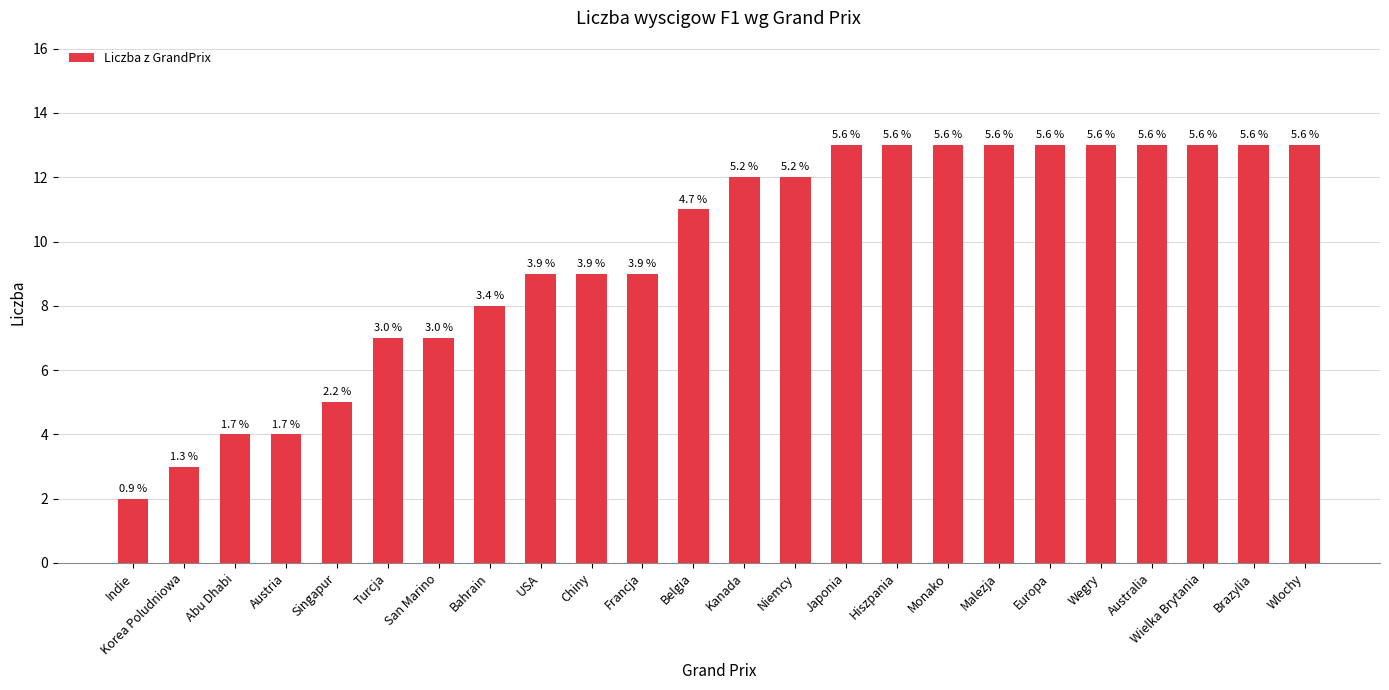

Does the chart contain any negative values?

No